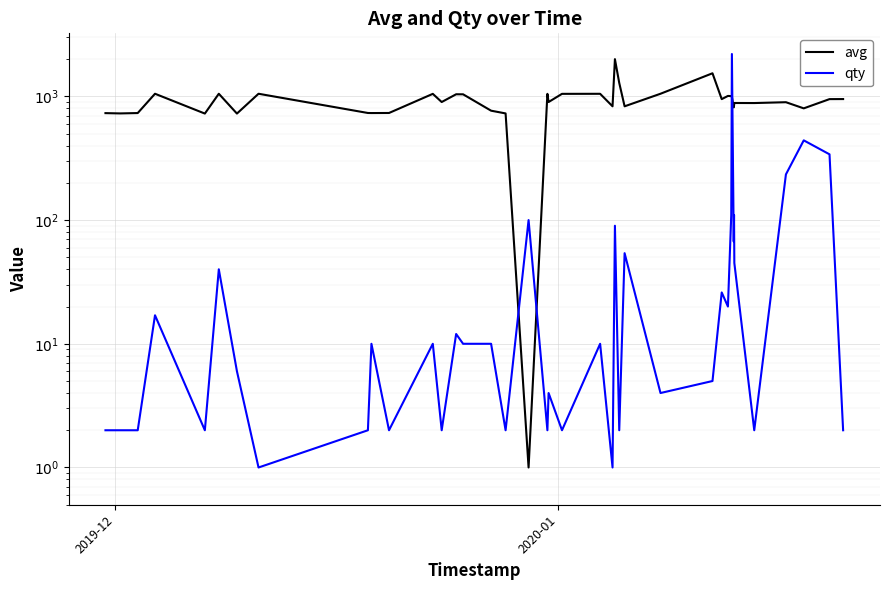

How many lines are shown in the chart?

2